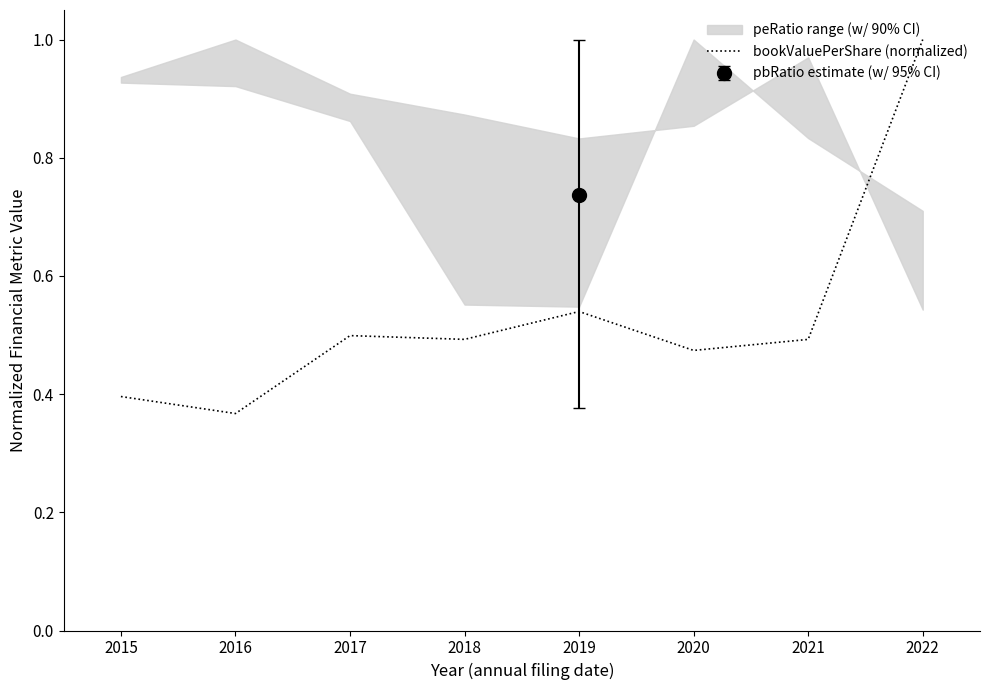

How many lines are shown in the chart?

1